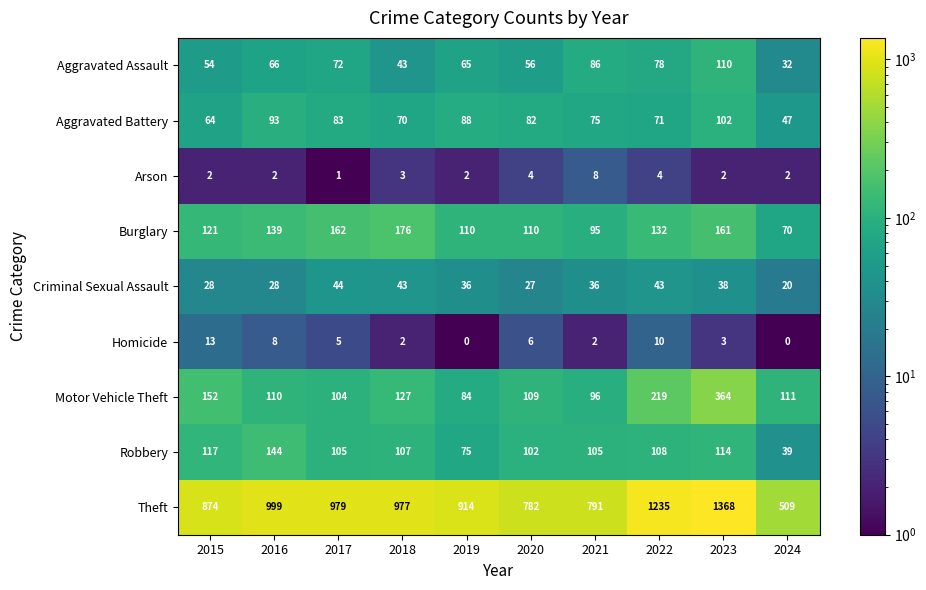

What is the sum of all Burglary values?

1276